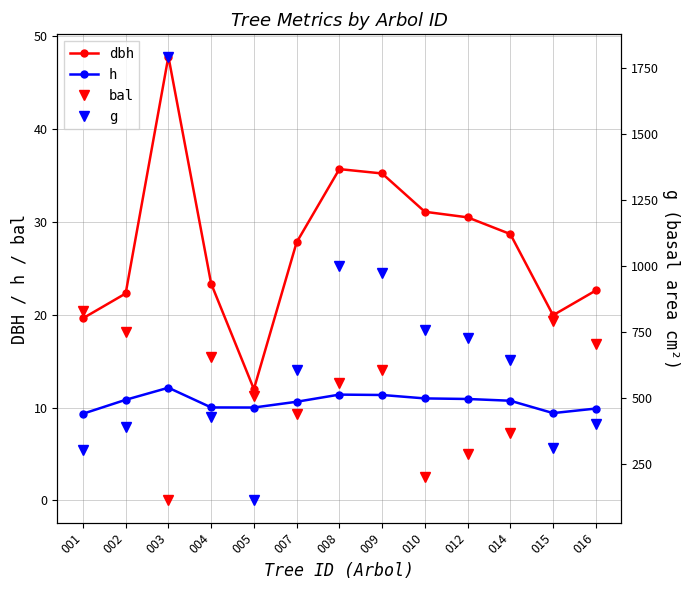

True or false: h has more than 0 interior local peaks.

True